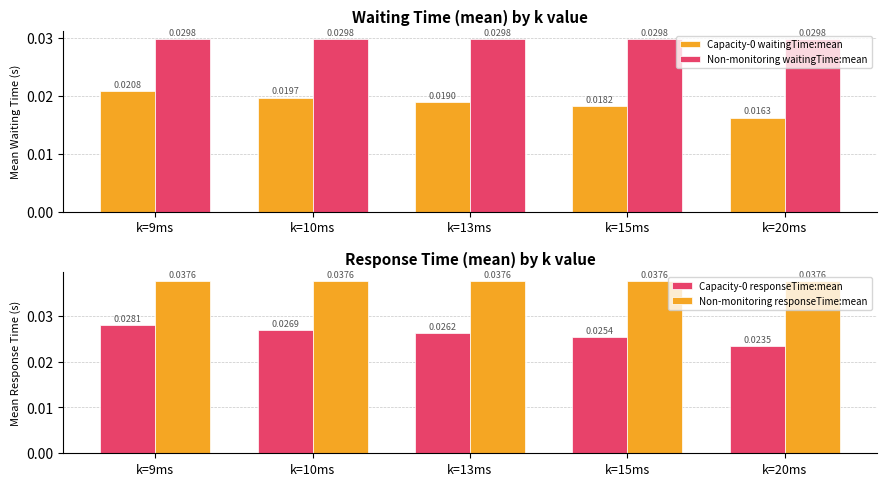

At which category is the sum across all series the highest?

k=9ms